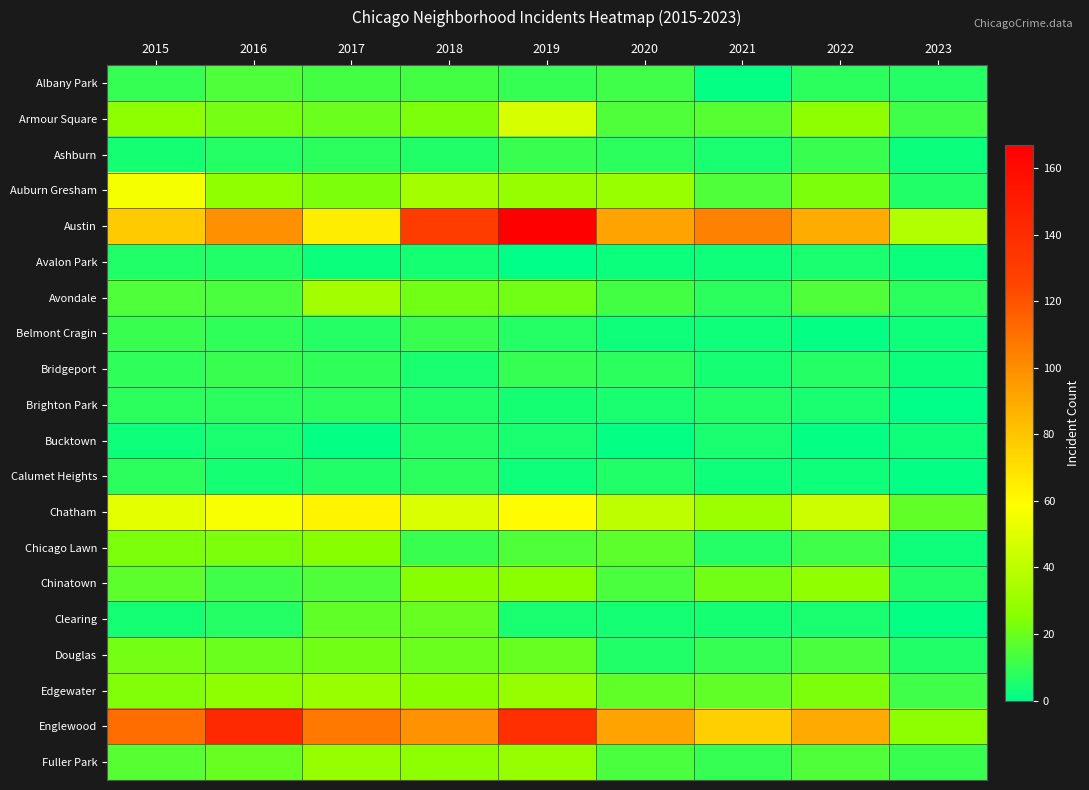

Which label corresponds to the largest value in the chart?

2019